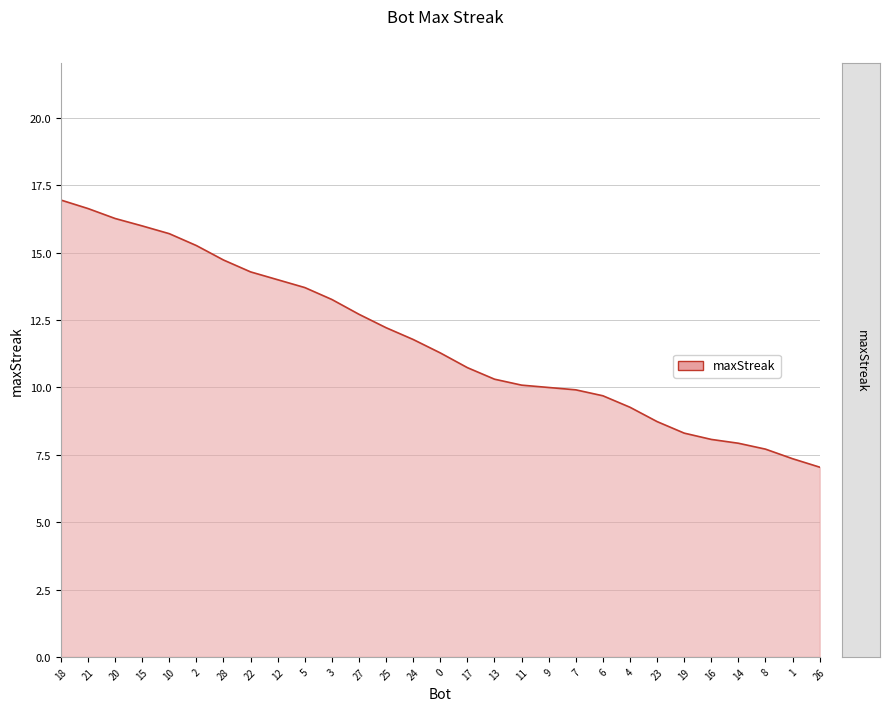

The value at 4 is 16.4. True or false?

False